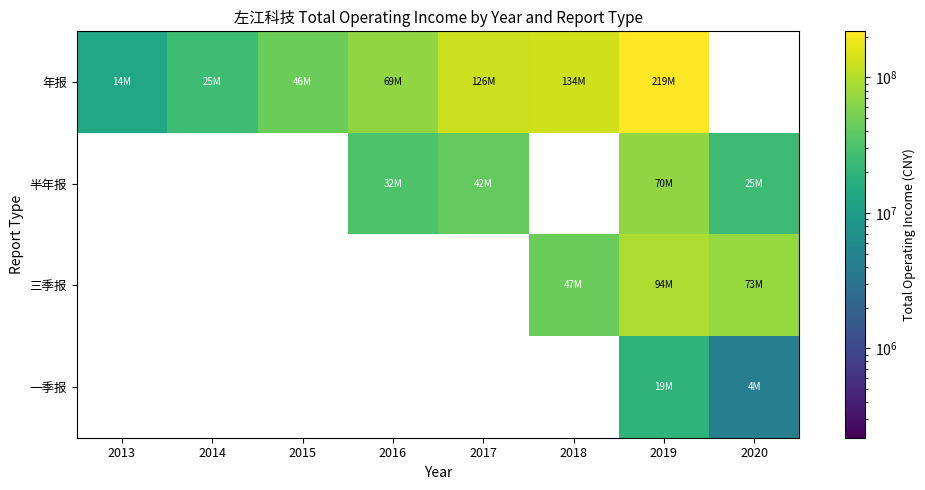

Between 2015 and 2017, which series saw the biggest shift?

年报